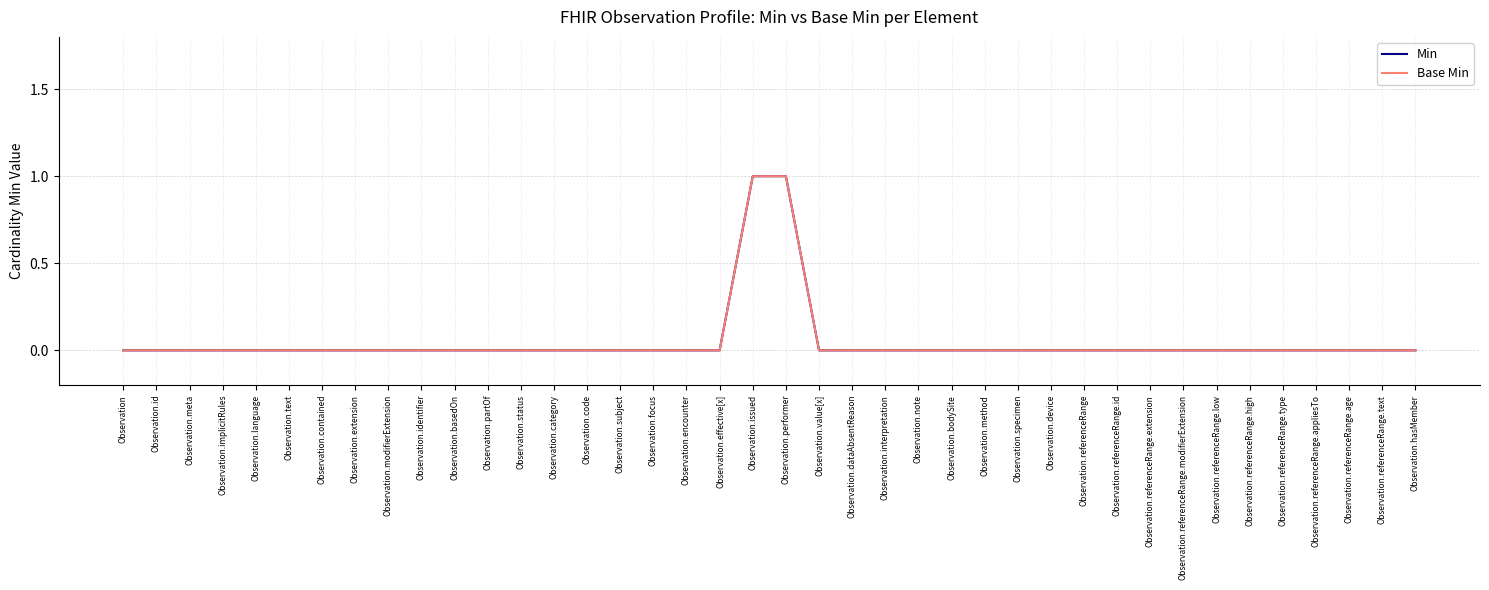

Rank the categories by Base Min value from highest to lowest.

Observation.issued, Observation.performer, Observation, Observation.id, Observation.meta, Observation.implicitRules, Observation.language, Observation.text, Observation.contained, Observation.extension, Observation.modifierExtension, Observation.identifier, Observation.basedOn, Observation.partOf, Observation.status, Observation.category, Observation.code, Observation.subject, Observation.focus, Observation.encounter, Observation.effective[x], Observation.value[x], Observation.dataAbsentReason, Observation.interpretation, Observation.note, Observation.bodySite, Observation.method, Observation.specimen, Observation.device, Observation.referenceRange, Observation.referenceRange.id, Observation.referenceRange.extension, Observation.referenceRange.modifierExtension, Observation.referenceRange.low, Observation.referenceRange.high, Observation.referenceRange.type, Observation.referenceRange.appliesTo, Observation.referenceRange.age, Observation.referenceRange.text, Observation.hasMember